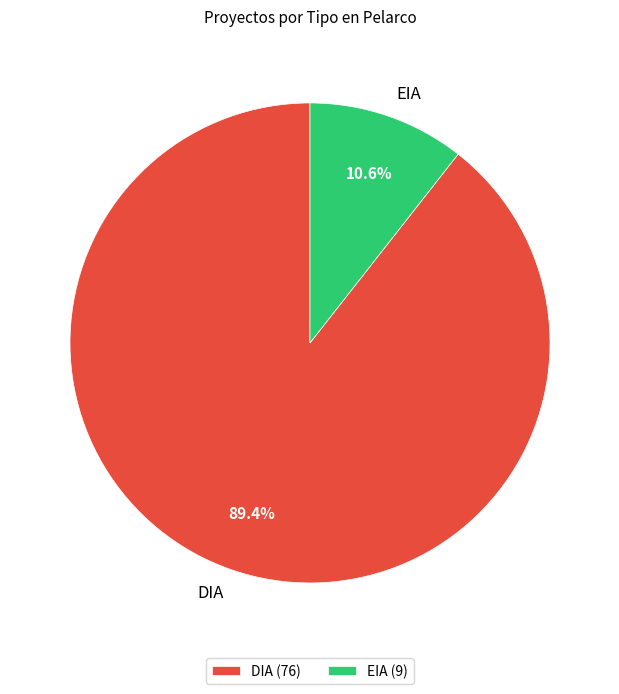

True or false: EIA accounts for 11% of the total.

True